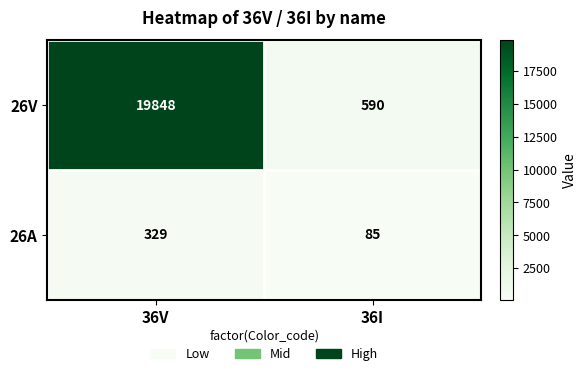

What is the difference between the maximum and minimum values in the 26A series?

244